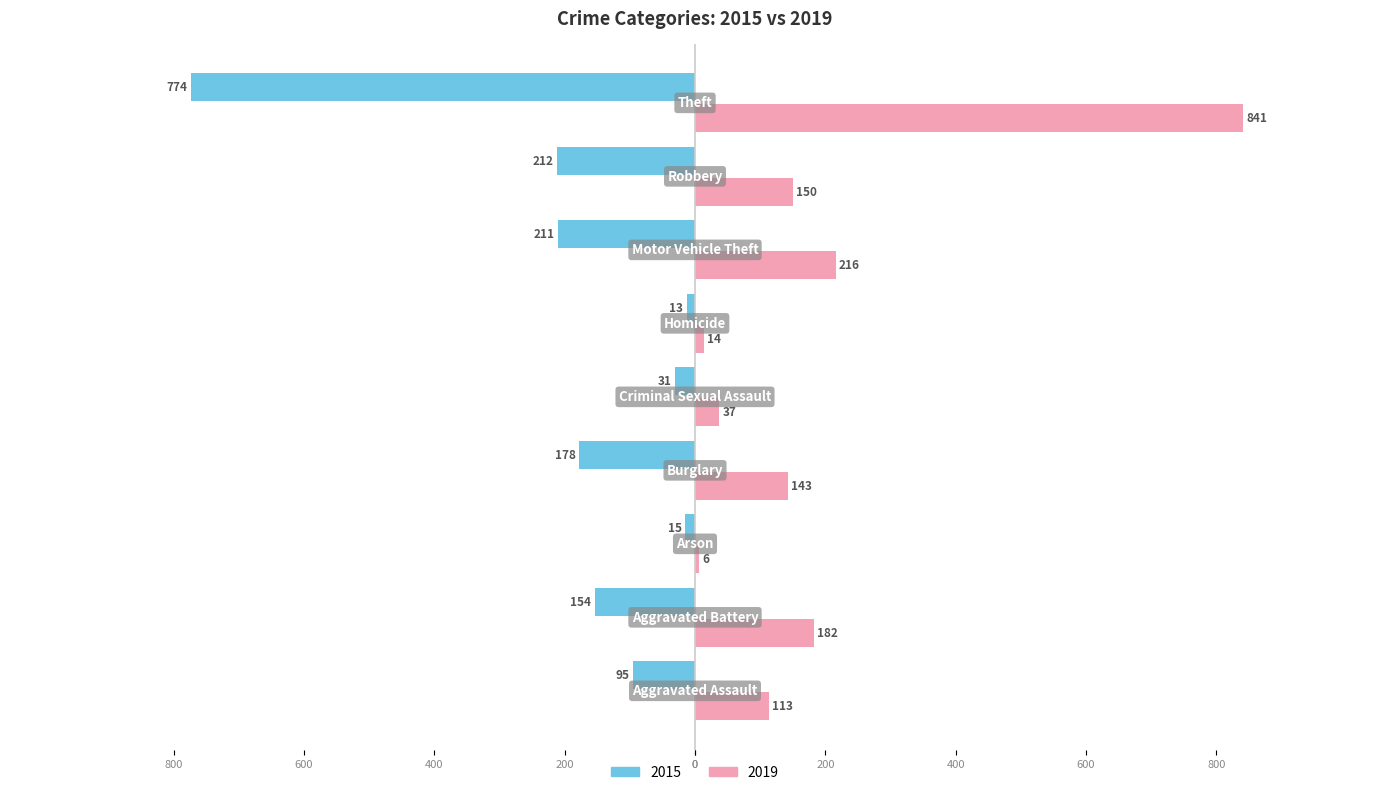

What are all the series names shown in the legend?

2015, 2019